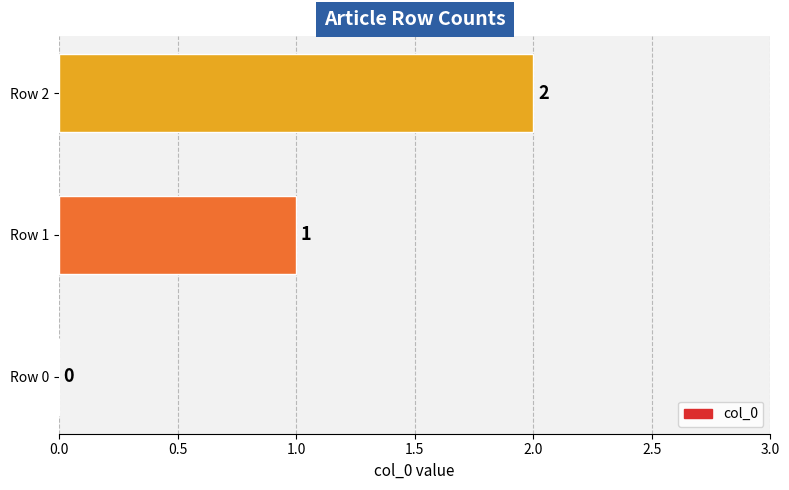

What is the sum of all values?

3